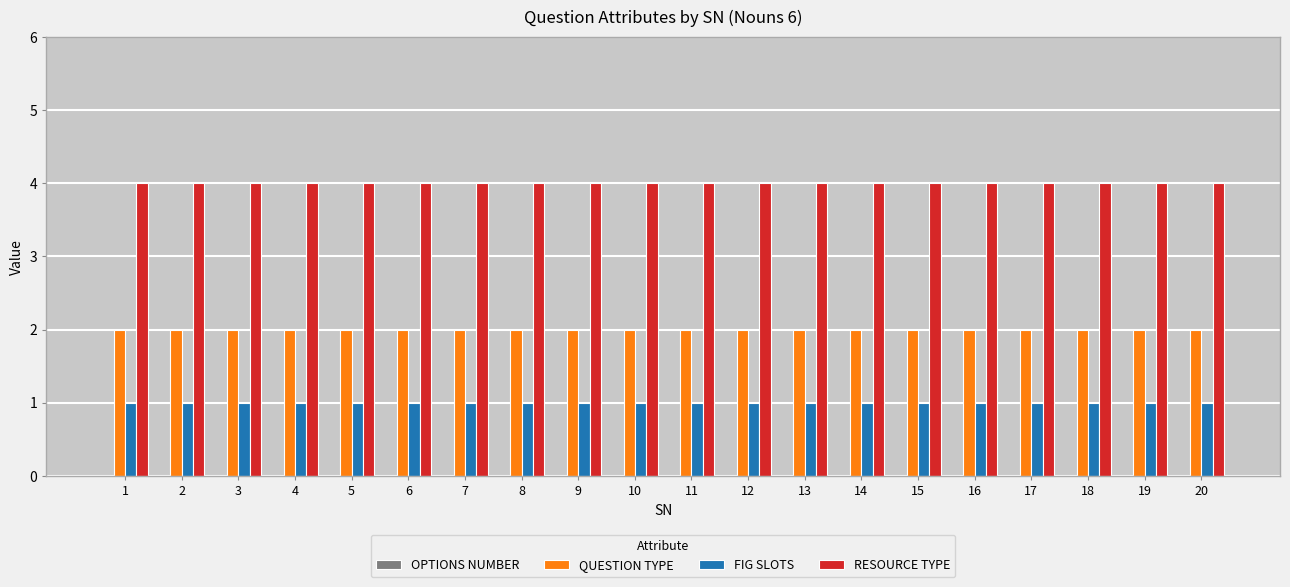

Is the value of QUESTION TYPE at 2 greater than the value of RESOURCE TYPE at 16?

No